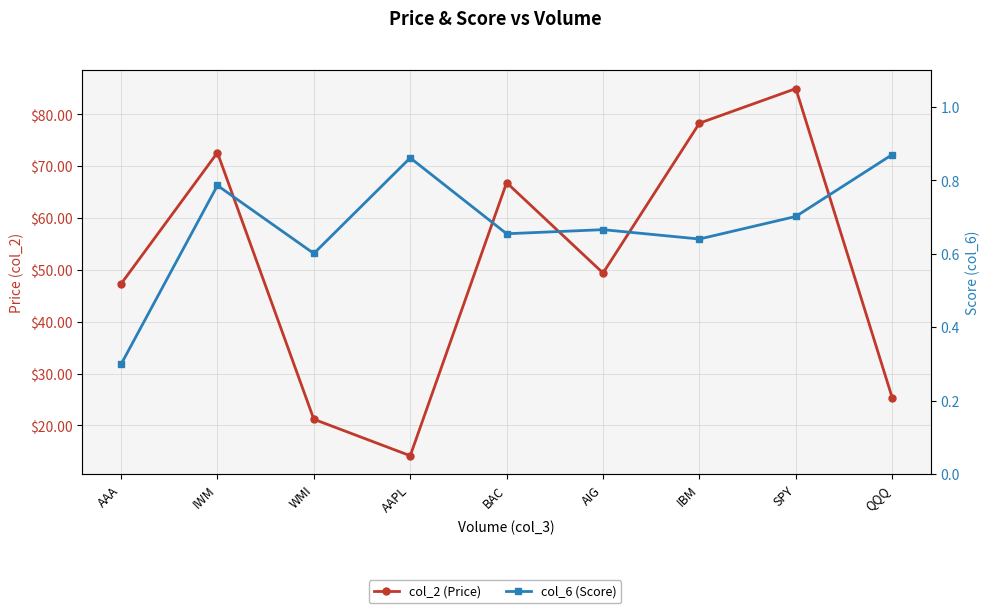

What is the value of the col_2 (Price) point at the 1st from the left?

47.3